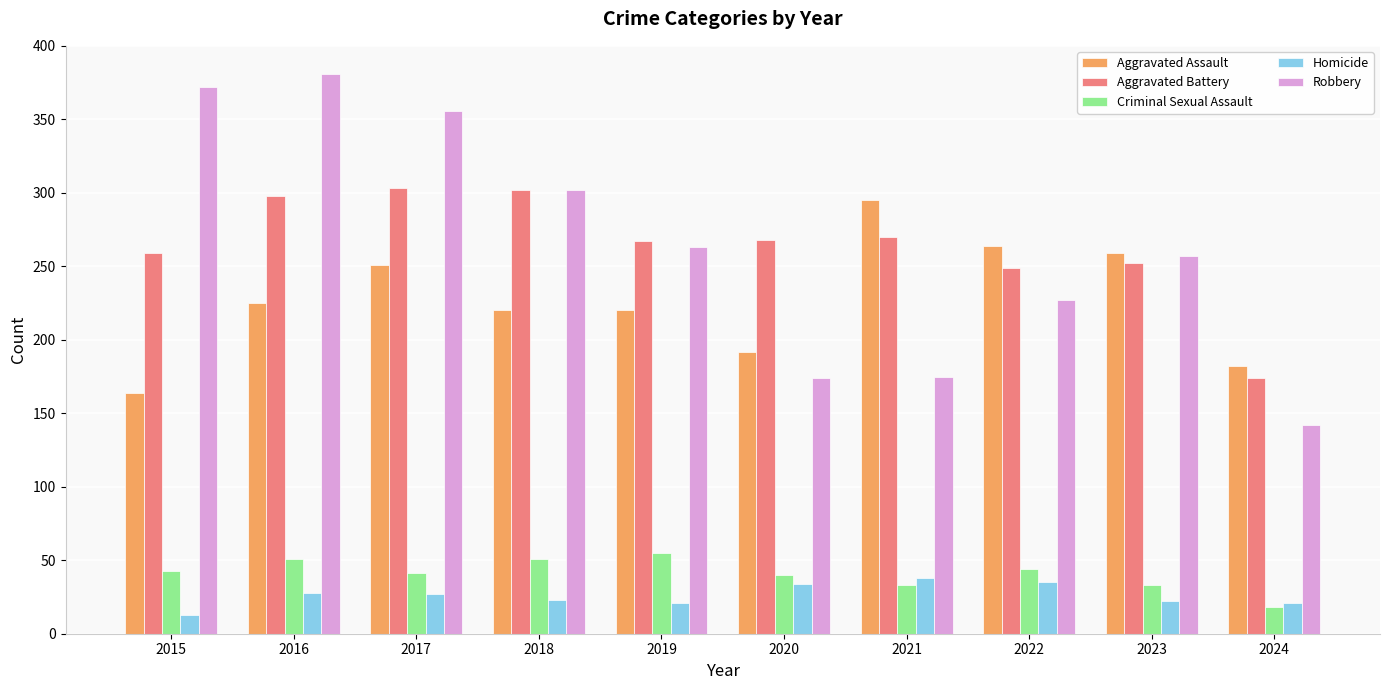

Is the value of Aggravated Assault at 2021 greater than the value of Aggravated Battery at 2022?

Yes